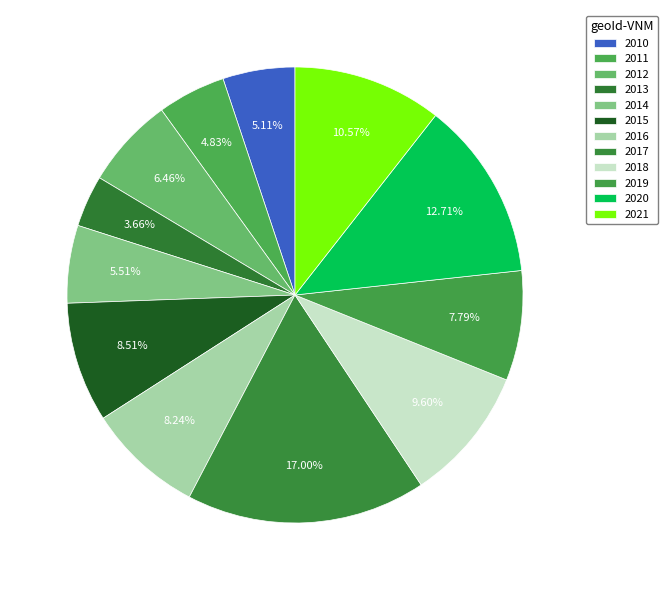

Do 2021 and 2018 together represent more than half of the pie?

No